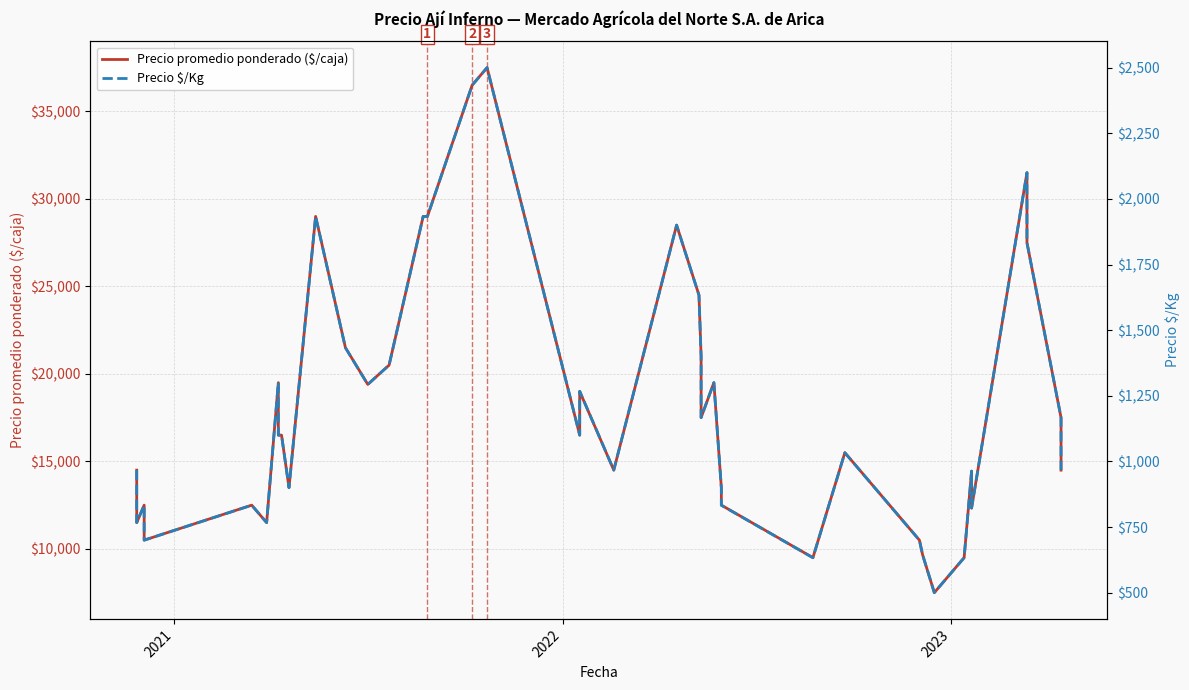

Which series has the largest range (max minus min)?

Precio promedio ponderado ($/caja)